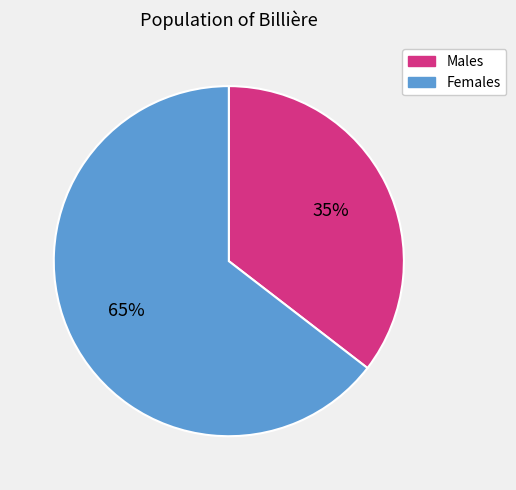

Is there any slice that represents more than half of the pie?

Yes